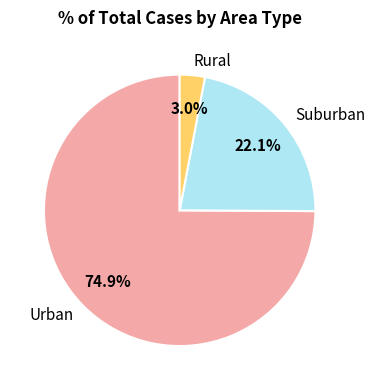

What is the majority slice?

Urban